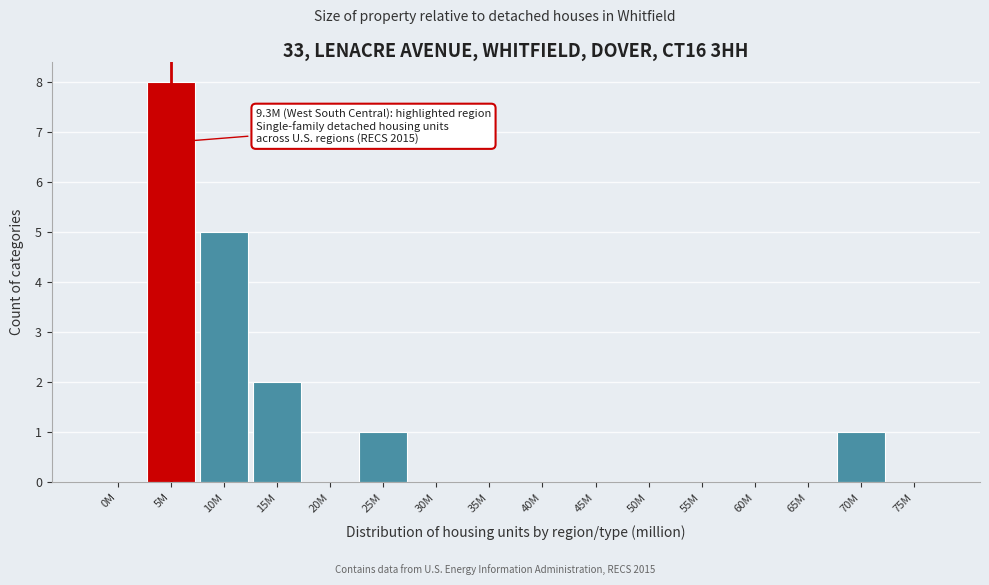

Reading left to right, transcribe all the data shown in this chart.

0M=0	5M=8	10M=5	15M=2	20M=0	25M=1	30M=0	35M=0	40M=0	45M=0	50M=0	55M=0	60M=0	65M=0	70M=1	75M=0